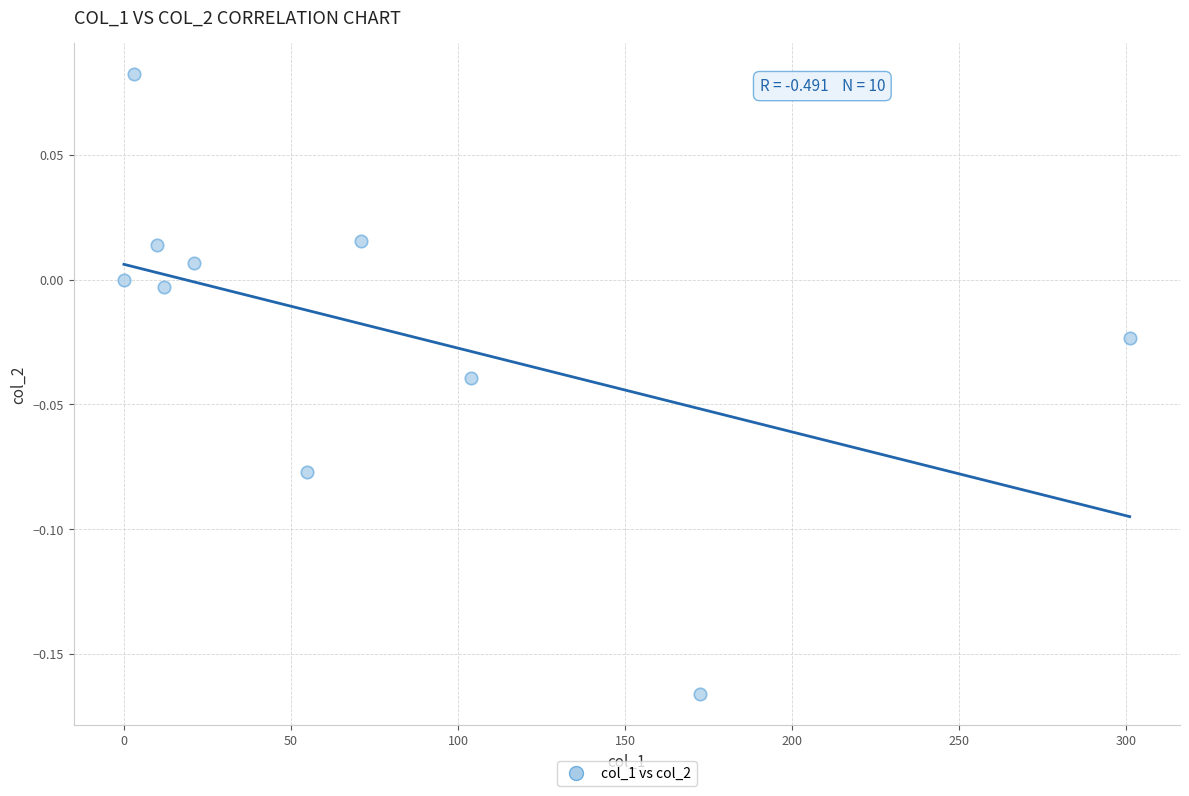

What is the range of X values (max minus min)?

301.1